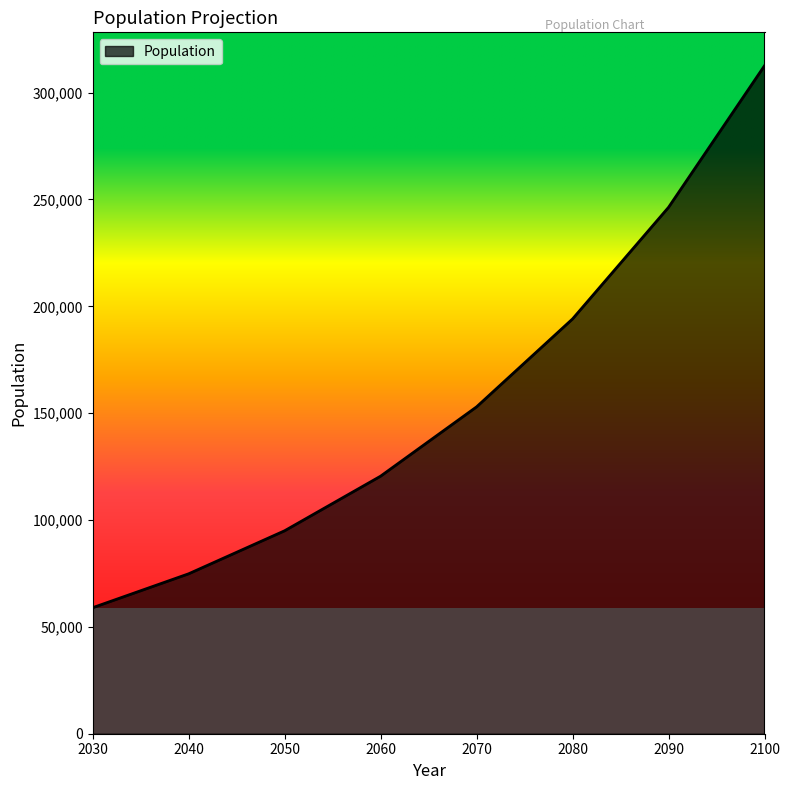

What is the change in value from 2040 to 2070?

+78109.3